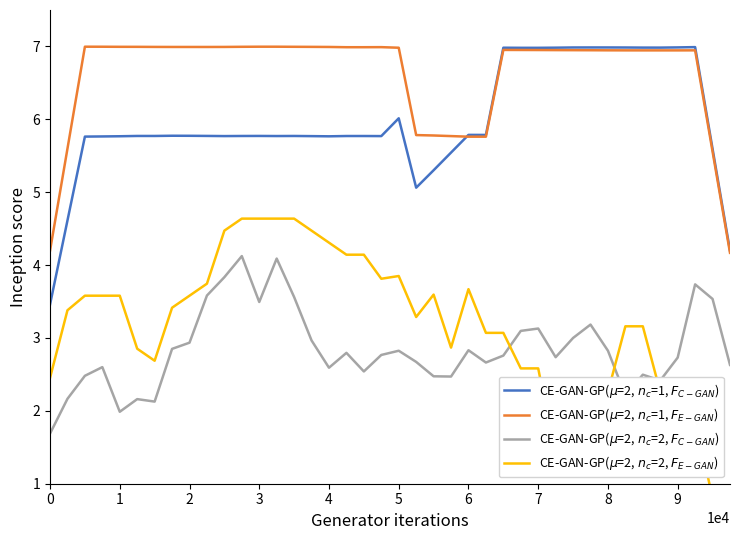

What is the difference between the maximum and minimum values in the CE-GAN-GP($\mu$=2, $n_c$=1, $F_{C-GAN}$) series?

3.5